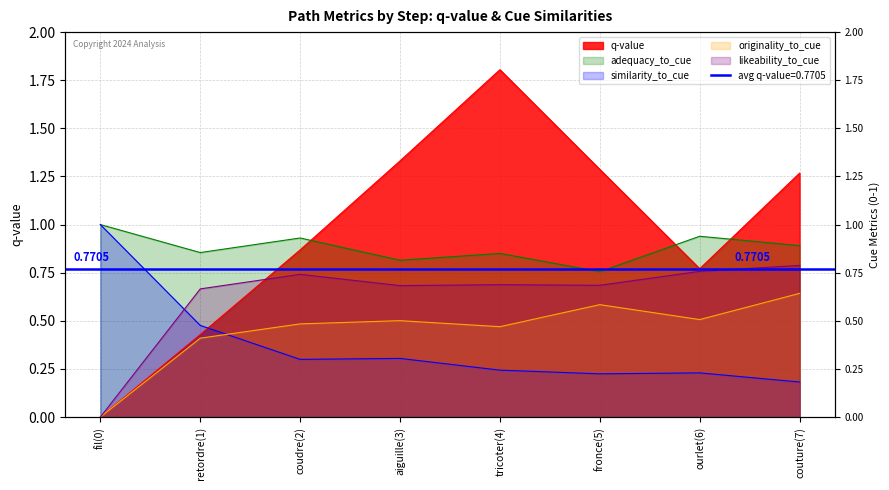

Read the likeability_to_cue value at retordre(1).

0.7